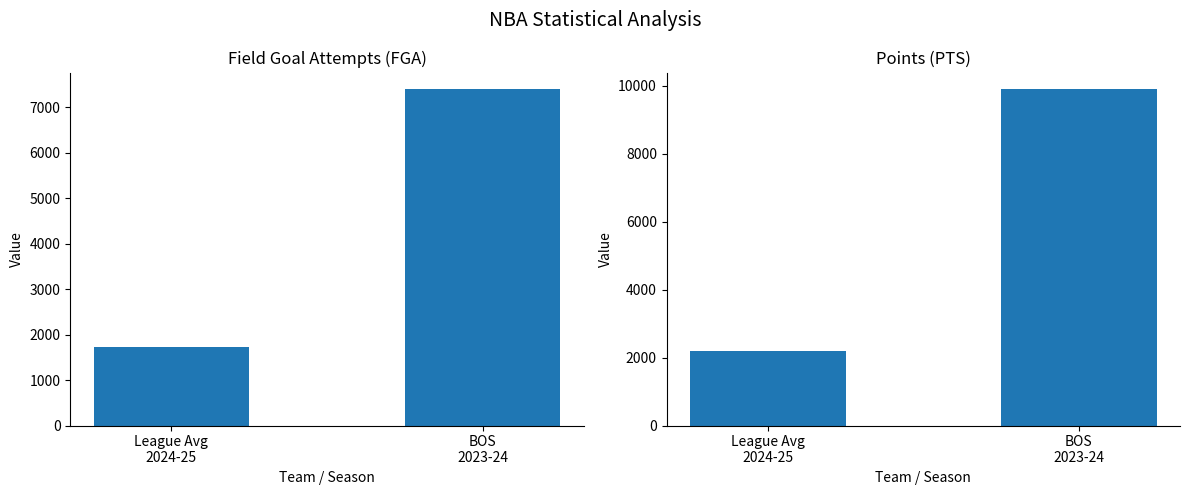

How many PTS values are between 2206 and 9887?

2